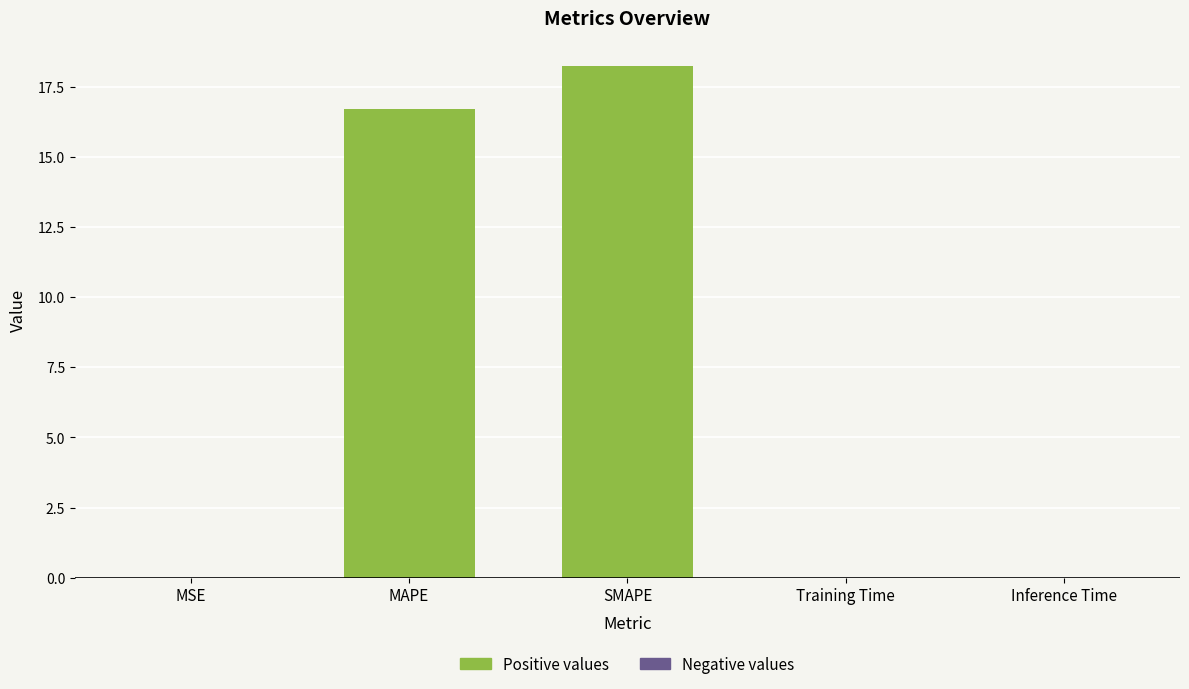

Which label corresponds to the largest value in the chart?

SMAPE